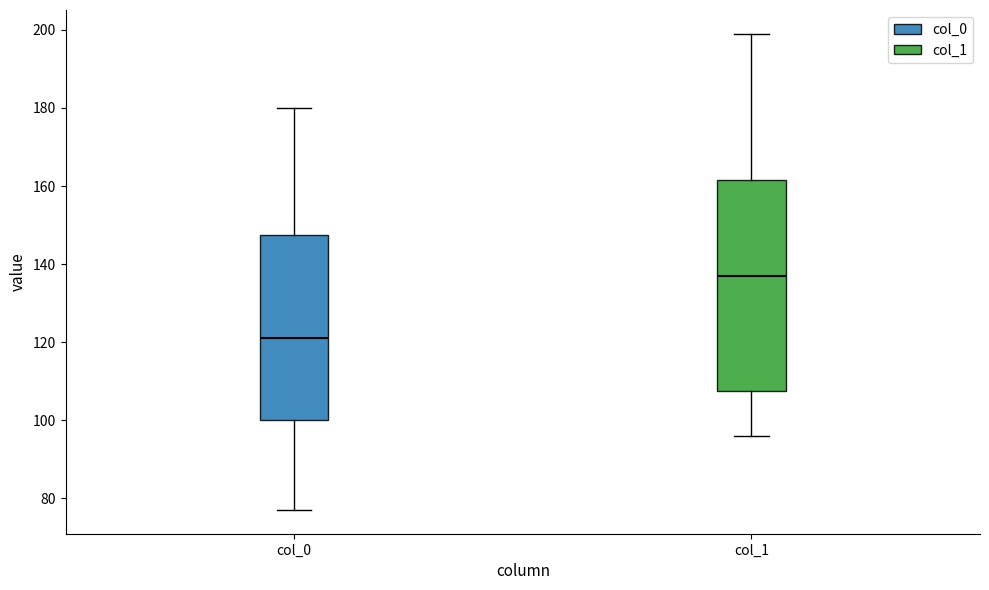

Which box is the tallest, from its lower edge to its upper edge?

col_1